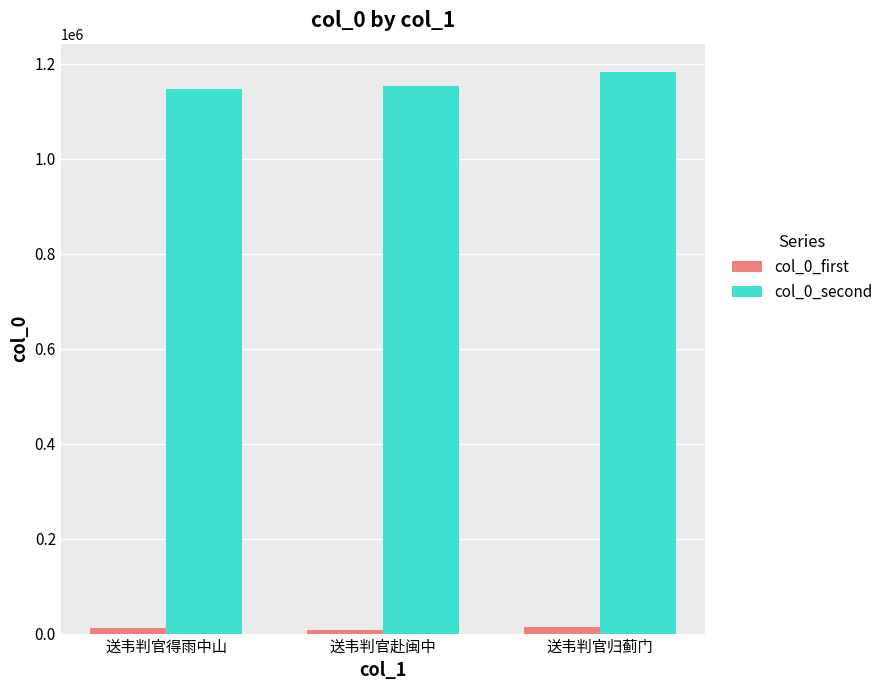

What is the total value across all series at 送韦判官归蓟门?

1196284